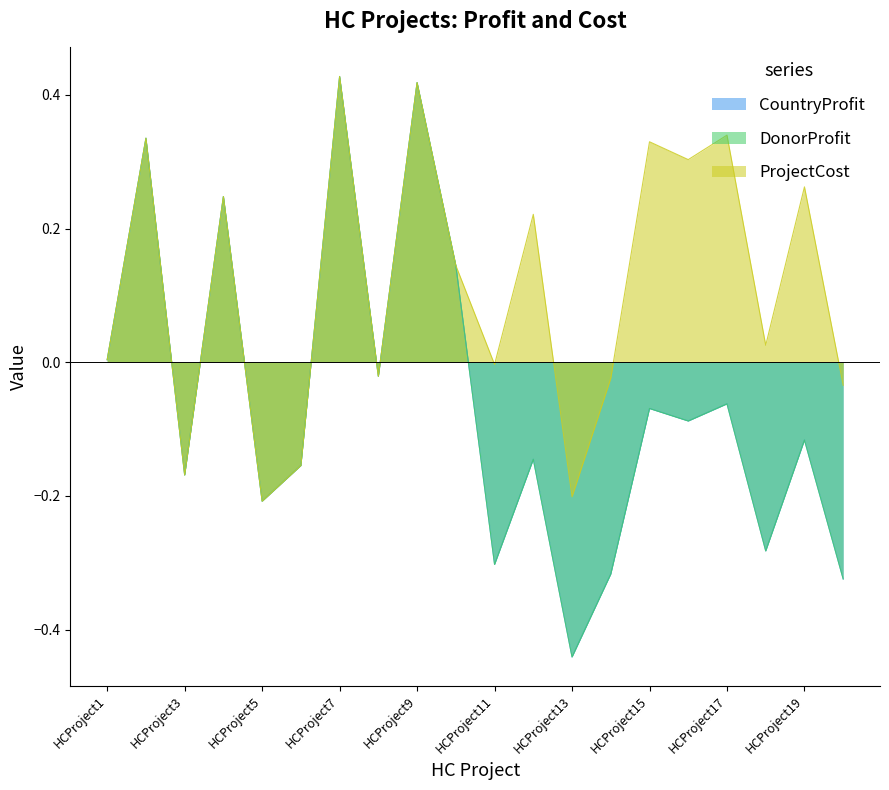

True or false: CountryProfit and ProjectCost intersect in this chart.

False